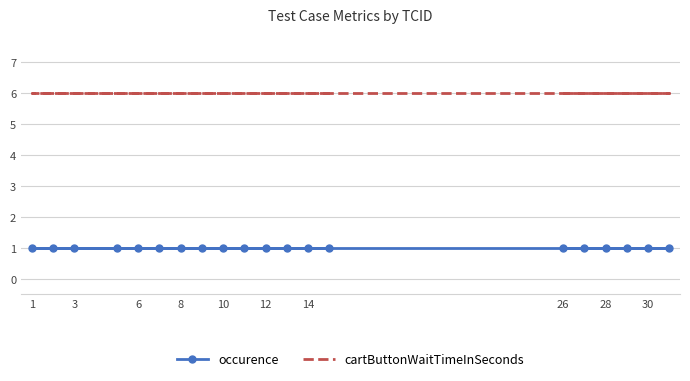

True or false: cartButtonWaitTimeInSeconds has more than 1 interior local peaks.

False